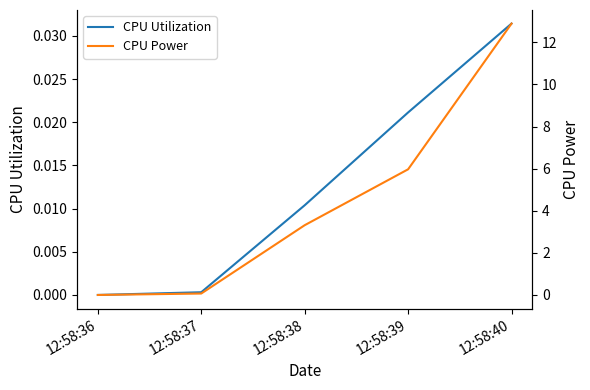

Which series has the largest range (max minus min)?

CPU Power